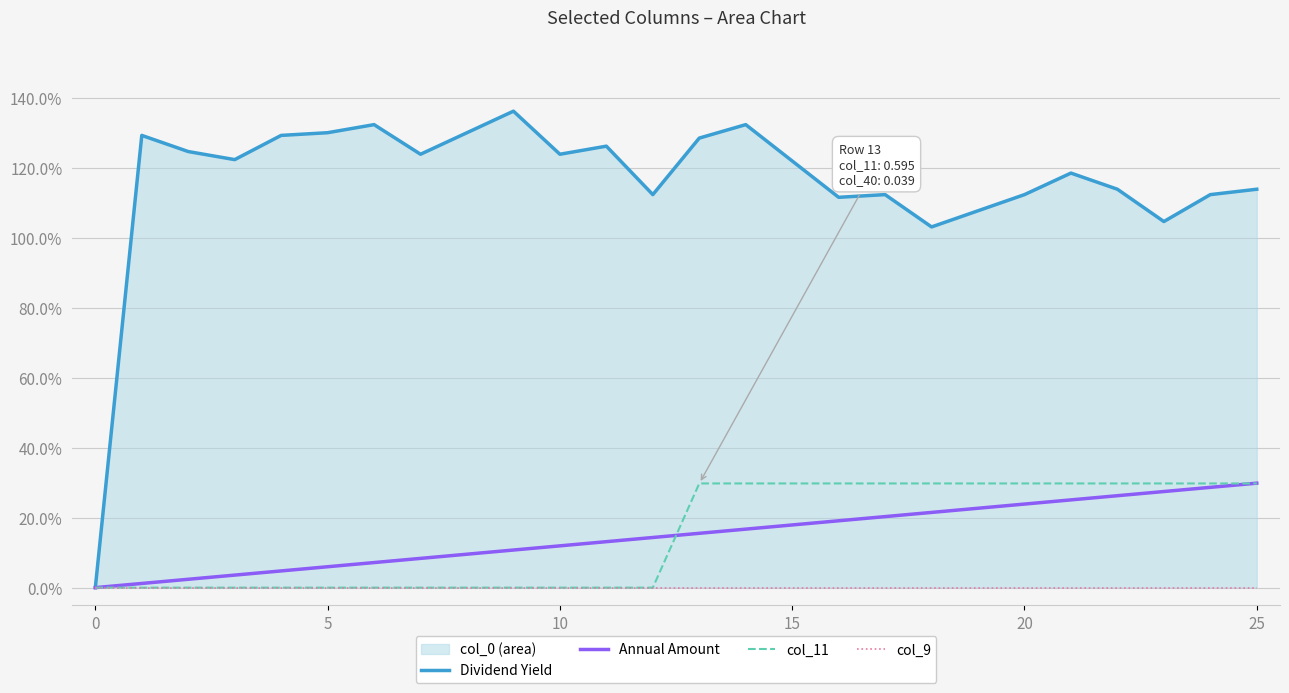

Does the chart display data point markers on the line(s)?

No